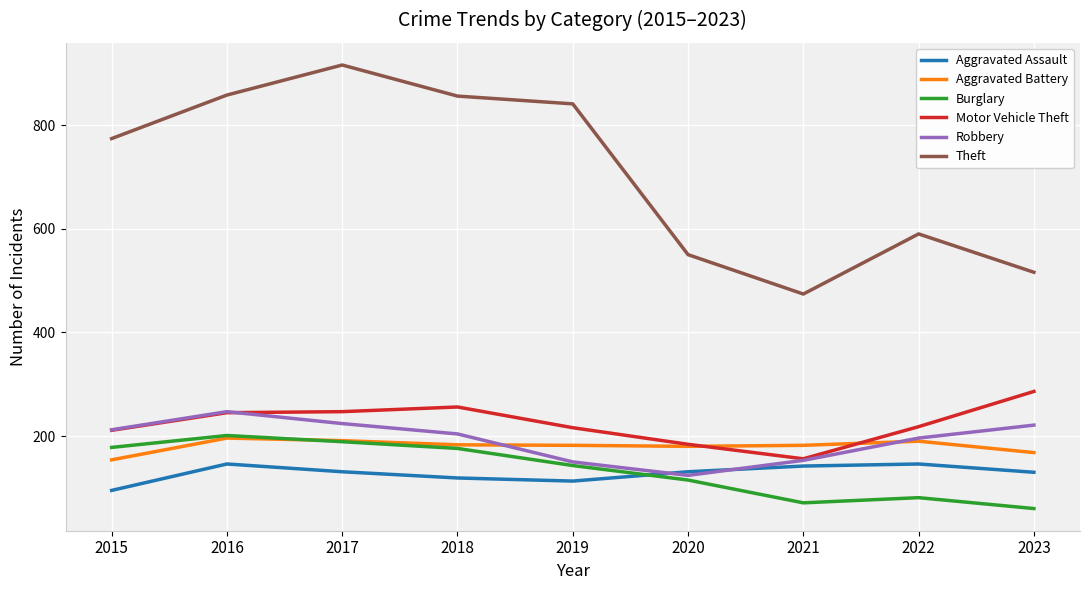

What is the maximum value for Motor Vehicle Theft?

286